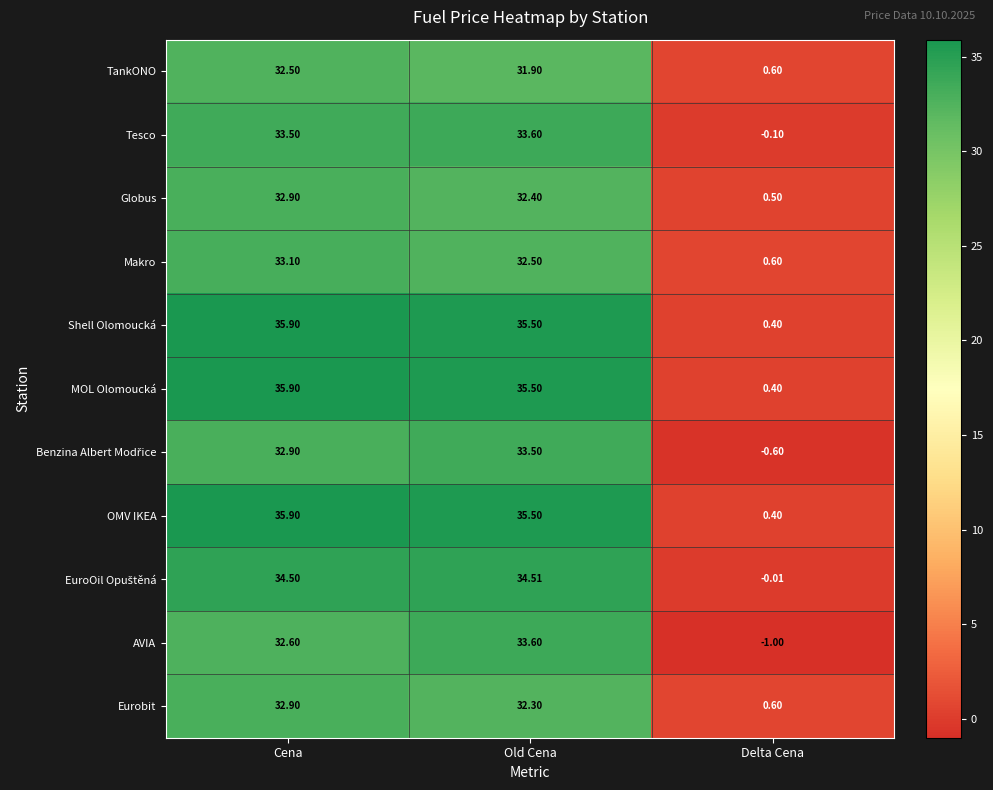

What is the difference between the highest and lowest values at Delta Cena?

1.6